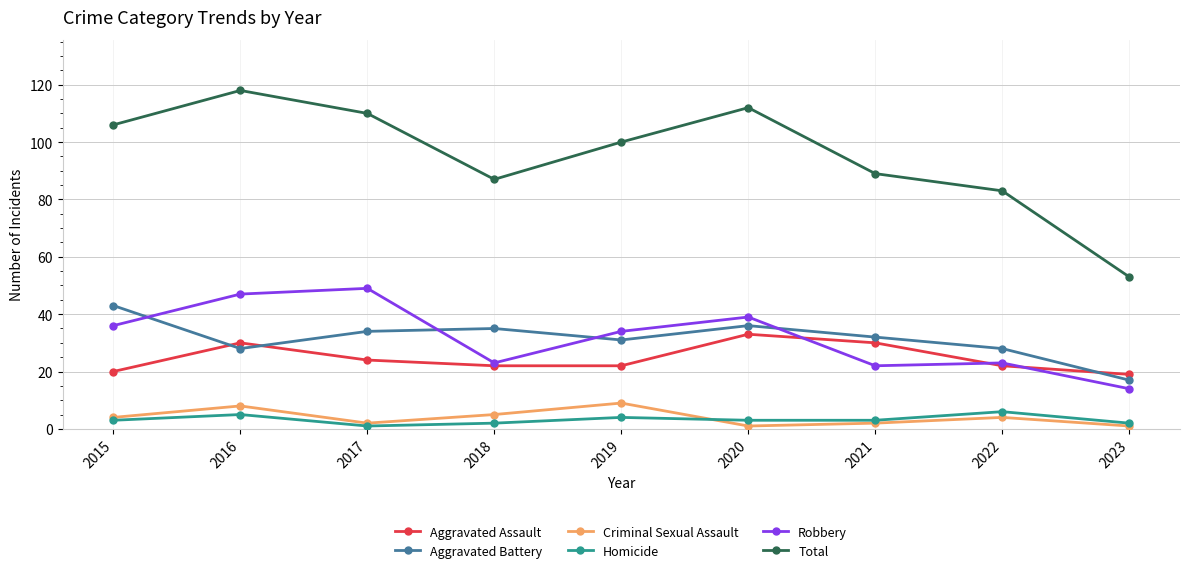

Reading left to right, extract all data points from this chart.

Aggravated Assault: 2015=20	2016=30	2017=24	2018=22	2019=22	2020=33	2021=30	2022=22	2023=19
Aggravated Battery: 2015=43	2016=28	2017=34	2018=35	2019=31	2020=36	2021=32	2022=28	2023=17
Criminal Sexual Assault: 2015=4	2016=8	2017=2	2018=5	2019=9	2020=1	2021=2	2022=4	2023=1
Homicide: 2015=3	2016=5	2017=1	2018=2	2019=4	2020=3	2021=3	2022=6	2023=2
Robbery: 2015=36	2016=47	2017=49	2018=23	2019=34	2020=39	2021=22	2022=23	2023=14
Total: 2015=106	2016=118	2017=110	2018=87	2019=100	2020=112	2021=89	2022=83	2023=53